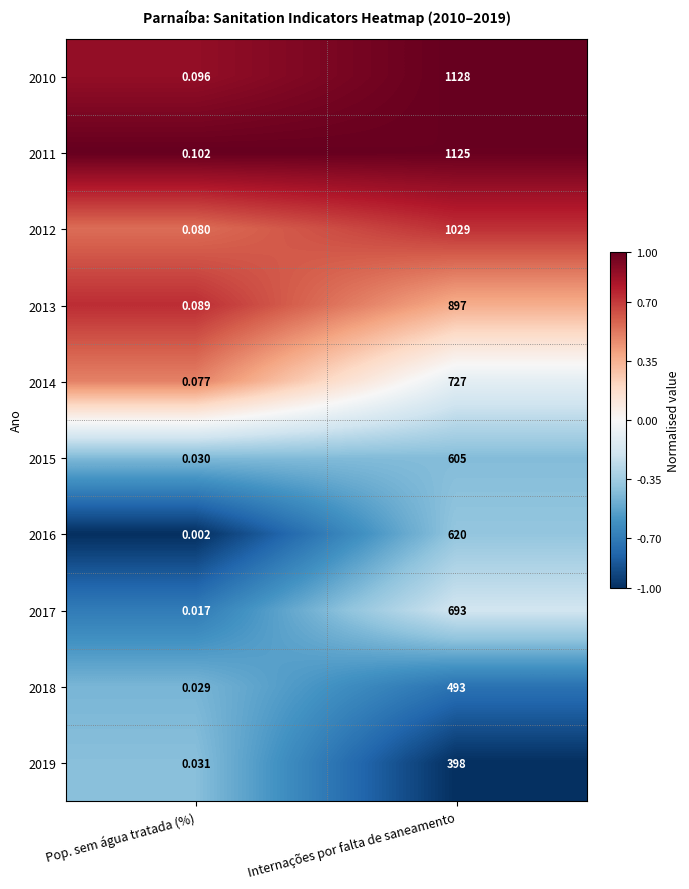

Where is 2011 nearest to the value 562?

Pop. sem água tratada (%)